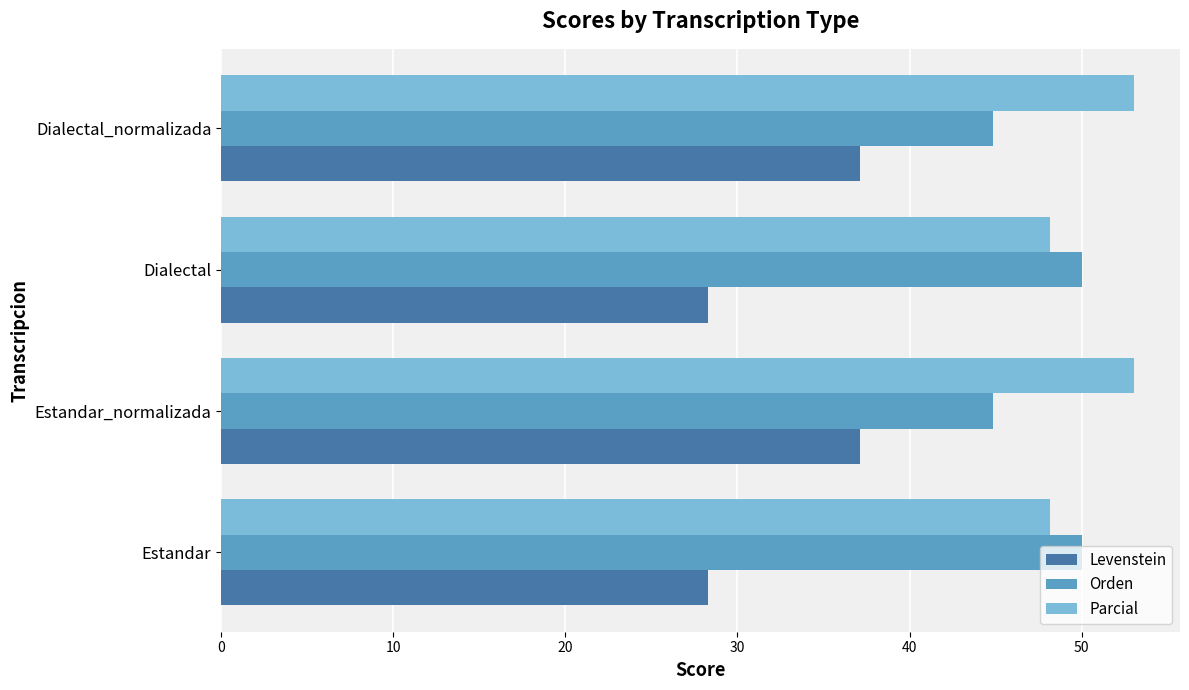

What is the average value of the Orden series?

47.4